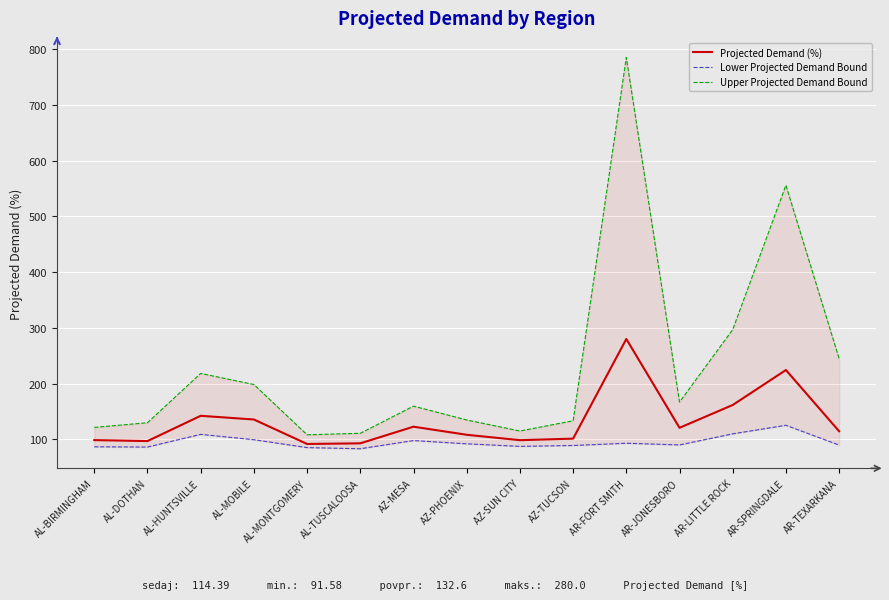

What is the approximate value of Projected Demand (%) at AZ-SUN CITY?

98.4